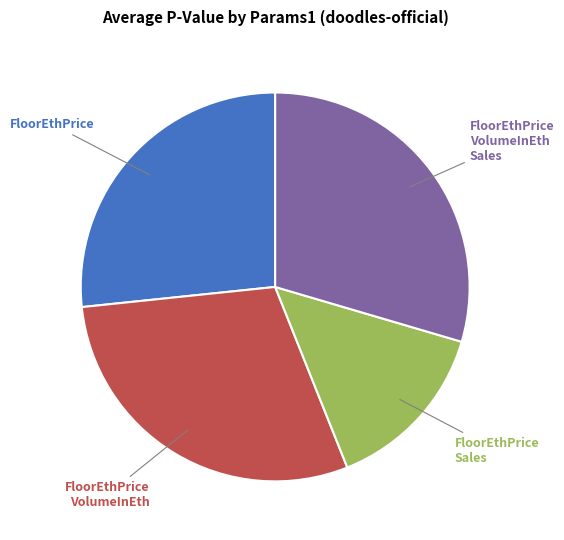

How many slices are in this pie chart?

4